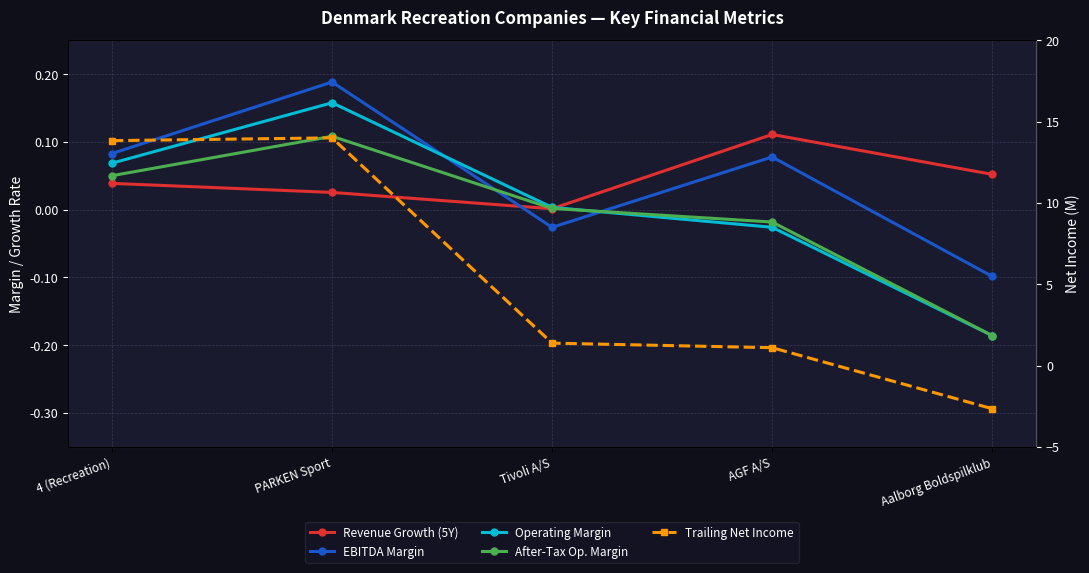

Reading right to left, extract all data points from this chart.

Revenue Growth (5Y): Aalborg Boldspilklub=0.1	AGF A/S=0.1	Tivoli A/S=0.0	PARKEN Sport=0.0	4 (Recreation)=0.0
EBITDA Margin: Aalborg Boldspilklub=-0.1	AGF A/S=0.1	Tivoli A/S=-0.0	PARKEN Sport=0.2	4 (Recreation)=0.1
Operating Margin: Aalborg Boldspilklub=-0.2	AGF A/S=-0.0	Tivoli A/S=0.0	PARKEN Sport=0.2	4 (Recreation)=0.1
After-Tax Op. Margin: Aalborg Boldspilklub=-0.2	AGF A/S=-0.0	Tivoli A/S=0.0	PARKEN Sport=0.1	4 (Recreation)=0.1
Trailing Net Income: Aalborg Boldspilklub=-2.6	AGF A/S=1.1	Tivoli A/S=1.4	PARKEN Sport=14.0	4 (Recreation)=13.8